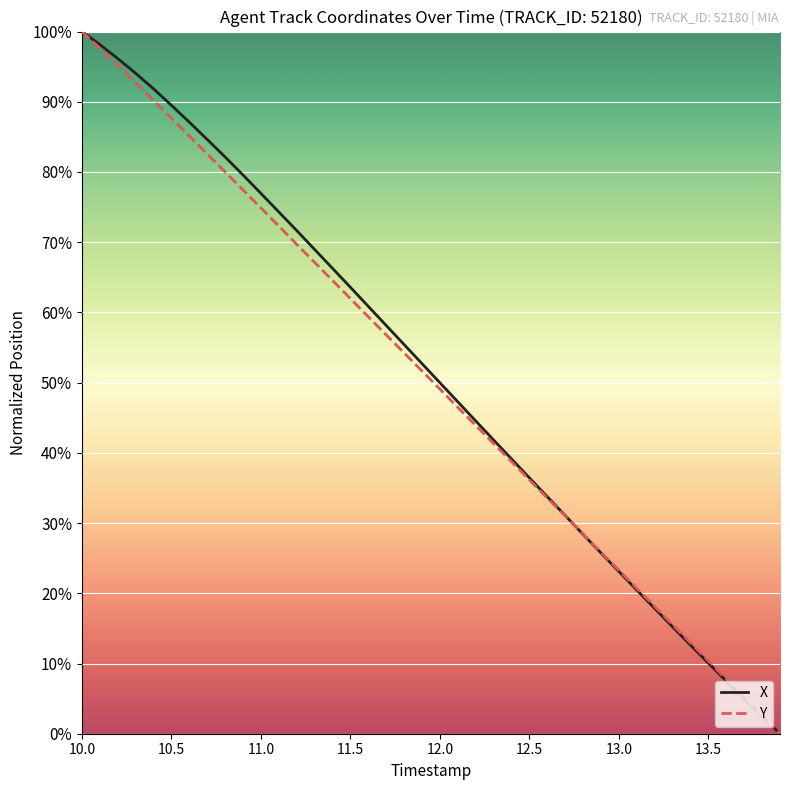

What is the greatest value displayed?

100.0